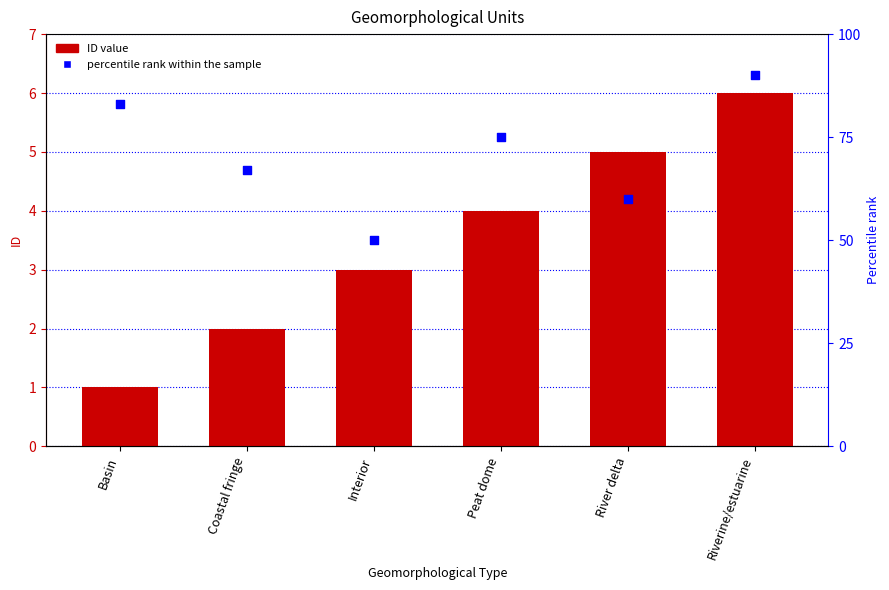

Which series contains the highest Y value?

percentile rank within the sample